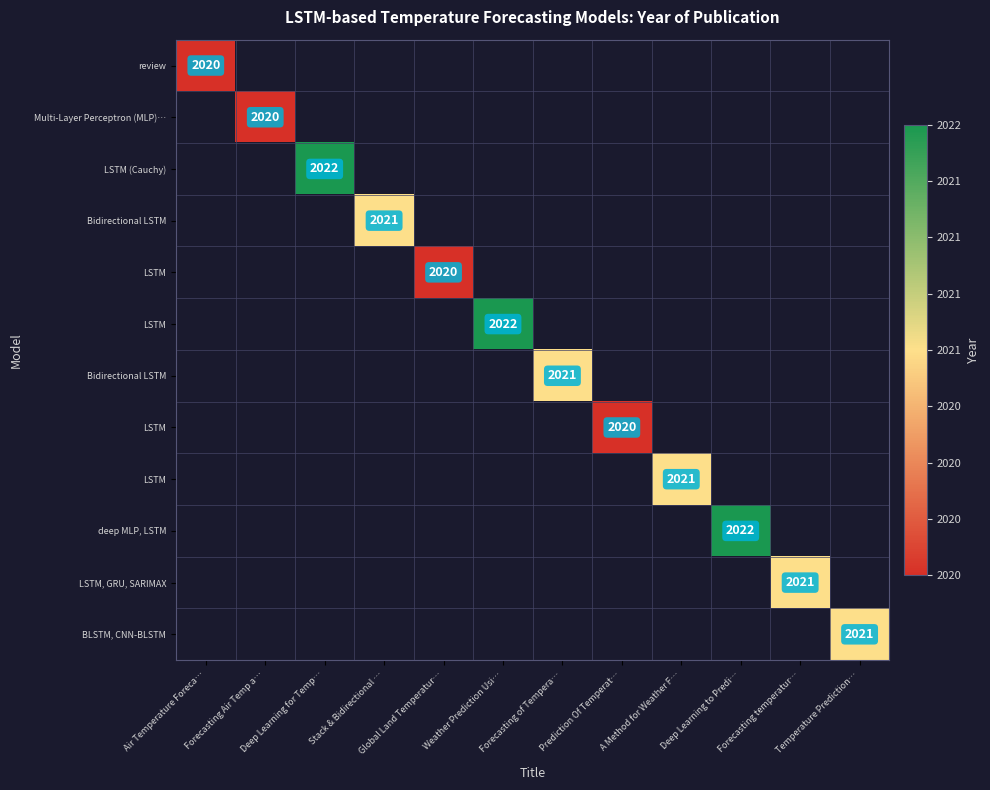

What is the greatest value displayed?

2022.0